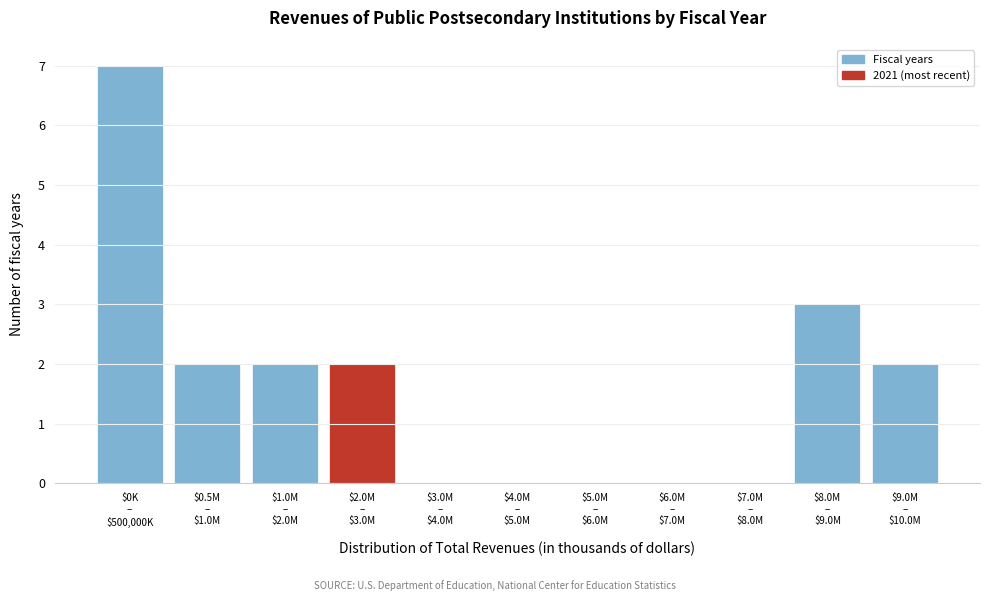

What is the greatest value displayed?

7